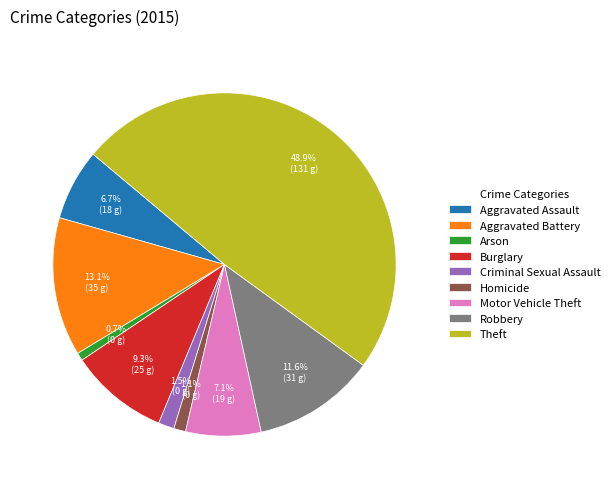

The Criminal Sexual Assault slice represents 16% of the pie. True or false?

False